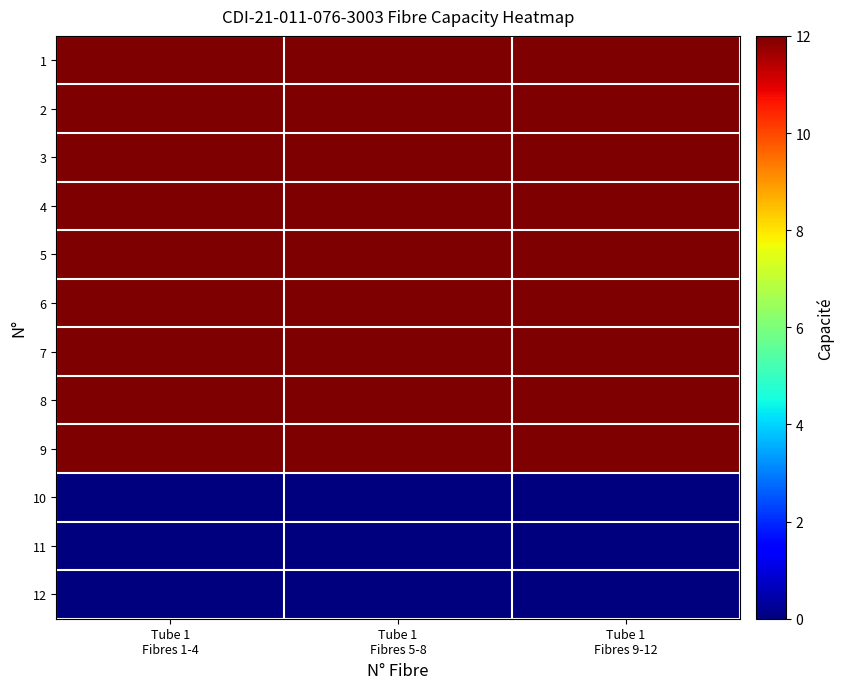

Reading right to left, list all the values displayed in this chart.

1: Tube 1
Fibres 9-12=12	Tube 1
Fibres 5-8=12	Tube 1
Fibres 1-4=12
2: Tube 1
Fibres 9-12=12	Tube 1
Fibres 5-8=12	Tube 1
Fibres 1-4=12
3: Tube 1
Fibres 9-12=12	Tube 1
Fibres 5-8=12	Tube 1
Fibres 1-4=12
4: Tube 1
Fibres 9-12=12	Tube 1
Fibres 5-8=12	Tube 1
Fibres 1-4=12
5: Tube 1
Fibres 9-12=12	Tube 1
Fibres 5-8=12	Tube 1
Fibres 1-4=12
6: Tube 1
Fibres 9-12=12	Tube 1
Fibres 5-8=12	Tube 1
Fibres 1-4=12
7: Tube 1
Fibres 9-12=12	Tube 1
Fibres 5-8=12	Tube 1
Fibres 1-4=12
8: Tube 1
Fibres 9-12=12	Tube 1
Fibres 5-8=12	Tube 1
Fibres 1-4=12
9: Tube 1
Fibres 9-12=12	Tube 1
Fibres 5-8=12	Tube 1
Fibres 1-4=12
10: Tube 1
Fibres 9-12=0	Tube 1
Fibres 5-8=0	Tube 1
Fibres 1-4=0
11: Tube 1
Fibres 9-12=0	Tube 1
Fibres 5-8=0	Tube 1
Fibres 1-4=0
12: Tube 1
Fibres 9-12=0	Tube 1
Fibres 5-8=0	Tube 1
Fibres 1-4=0